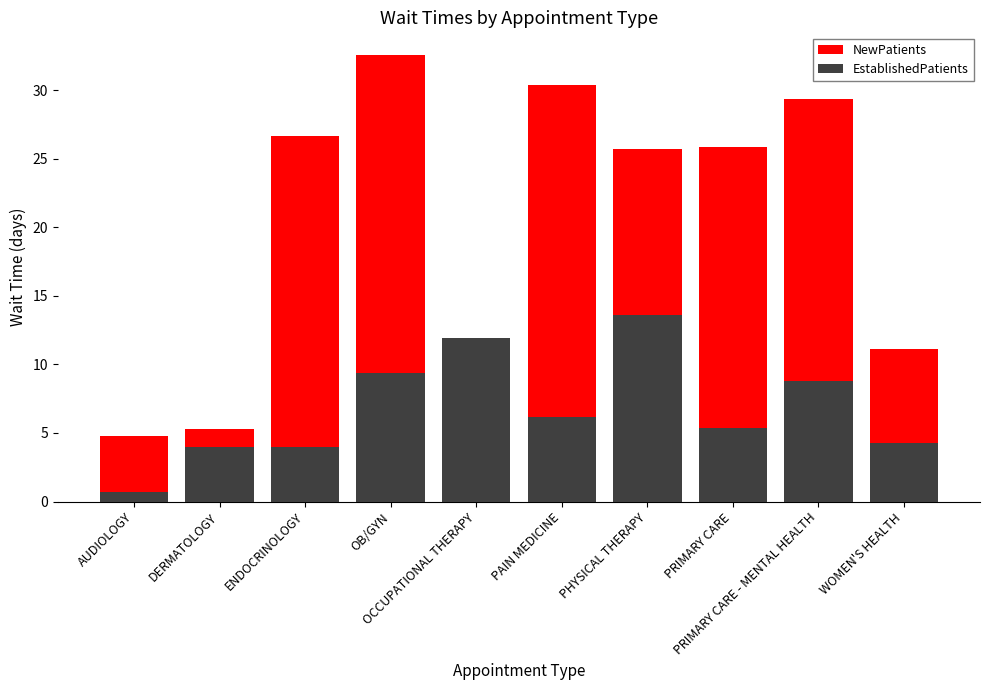

Rank the series at AUDIOLOGY from highest to lowest value.

NewPatients, EstablishedPatients